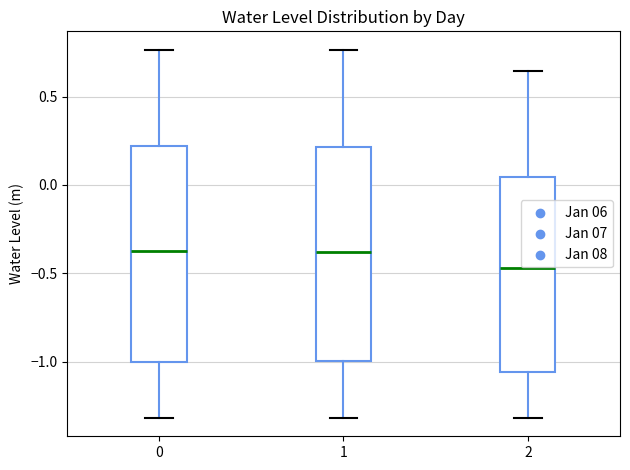

Which box's median line is the lowest?

2